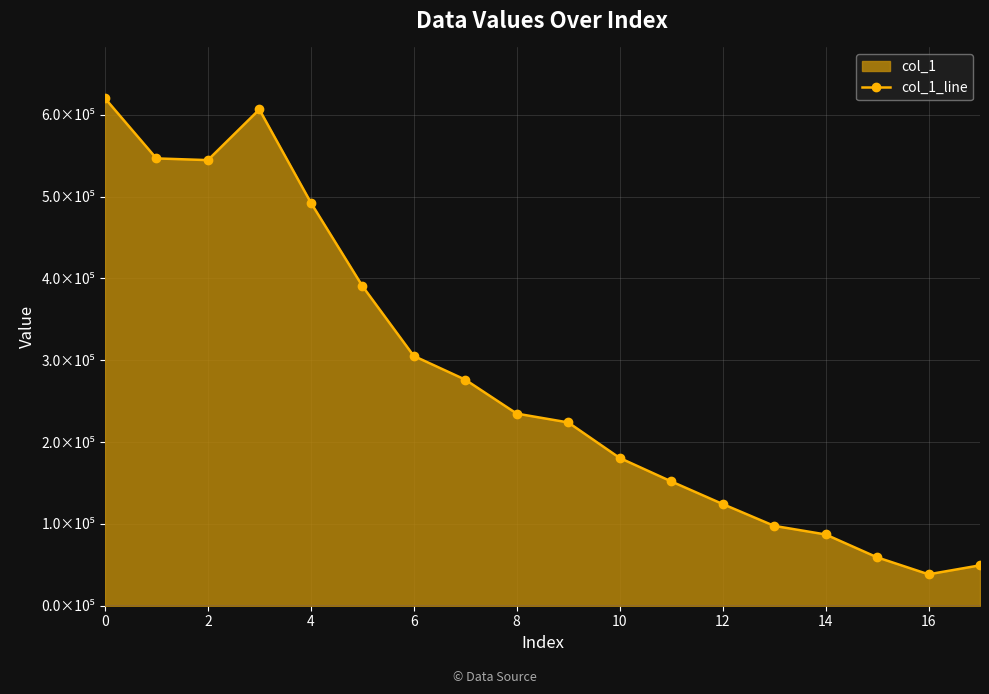

Which has a higher value, 15 or 13?

13